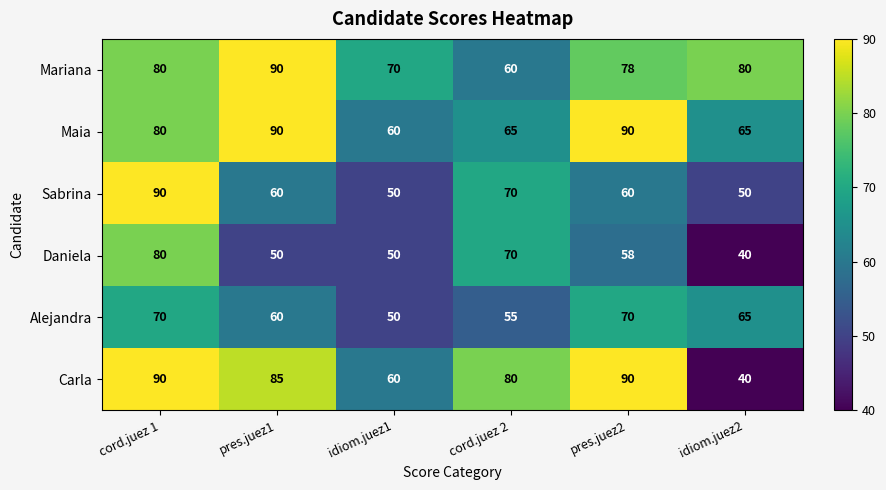

Which series has the largest total across all categories?

Mariana